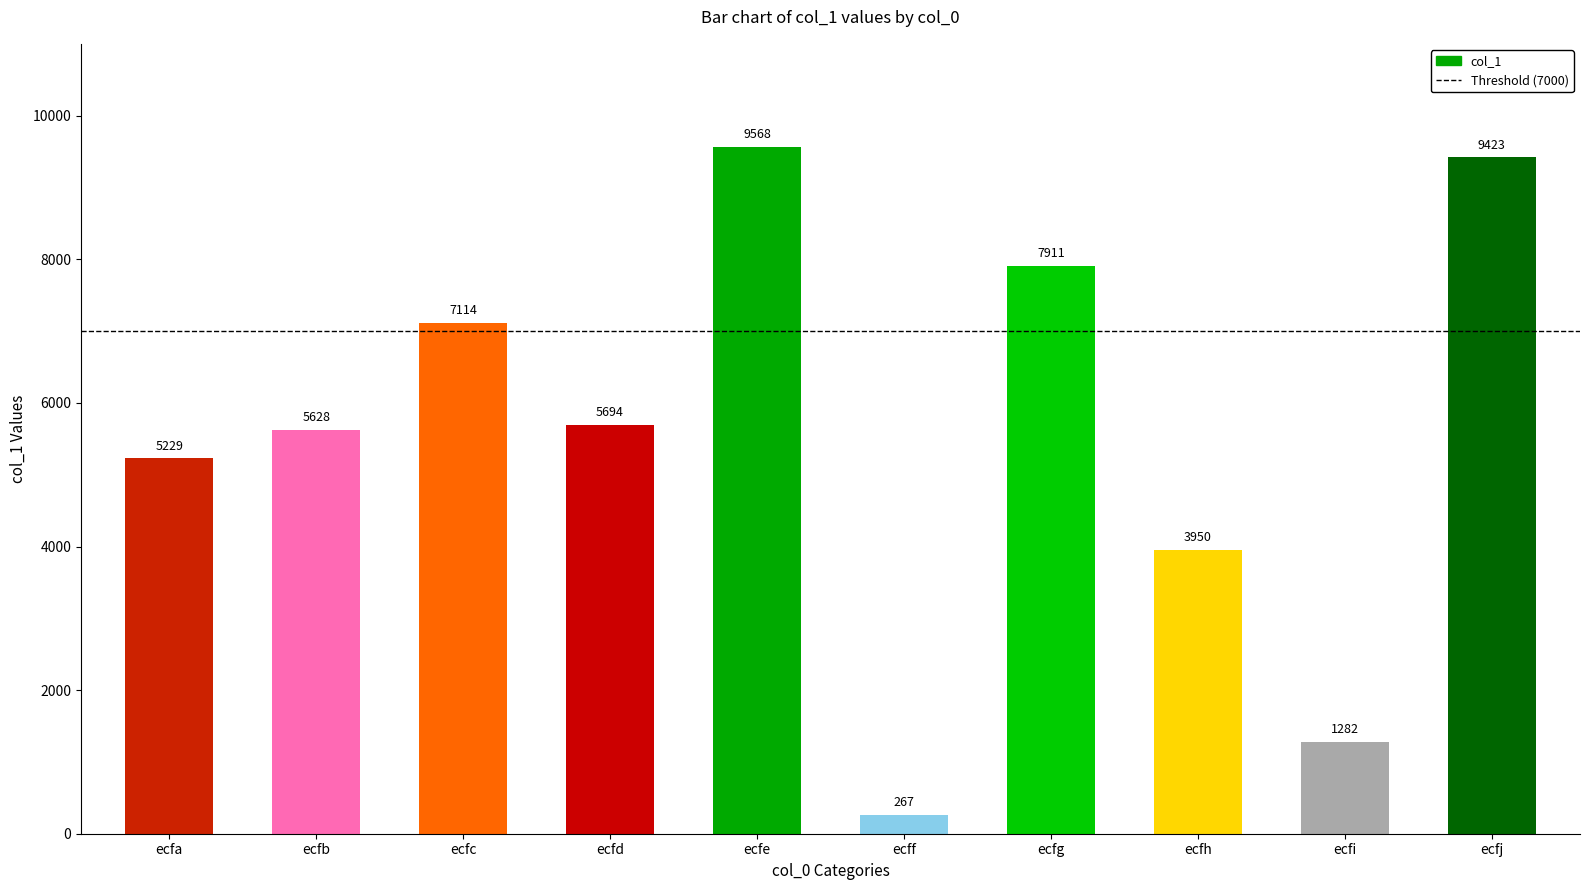

What is the average value?

5607